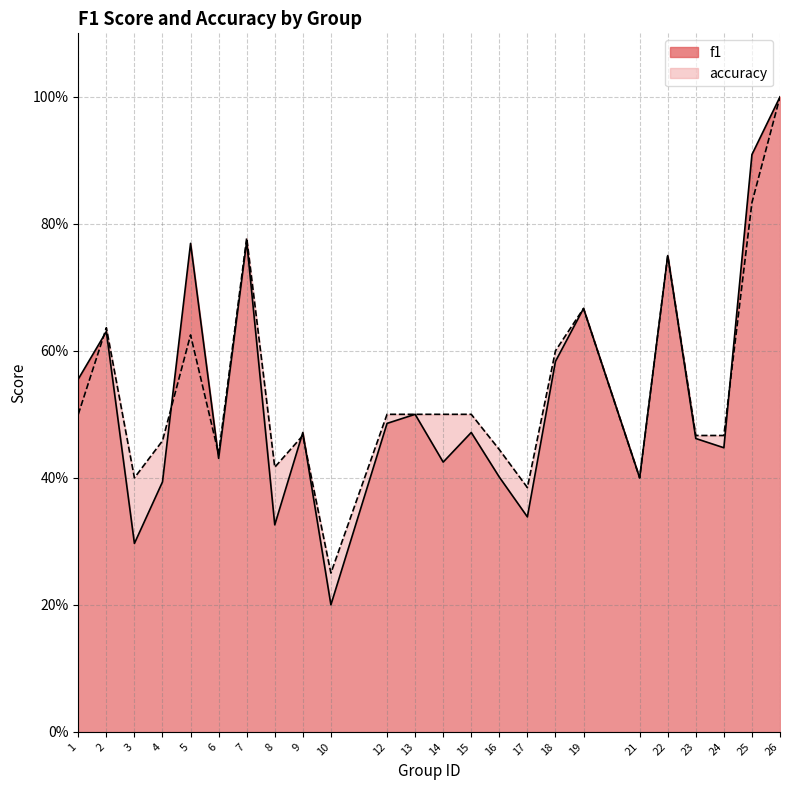

Which series ends up on top after the final intersection of f1 and accuracy?

f1